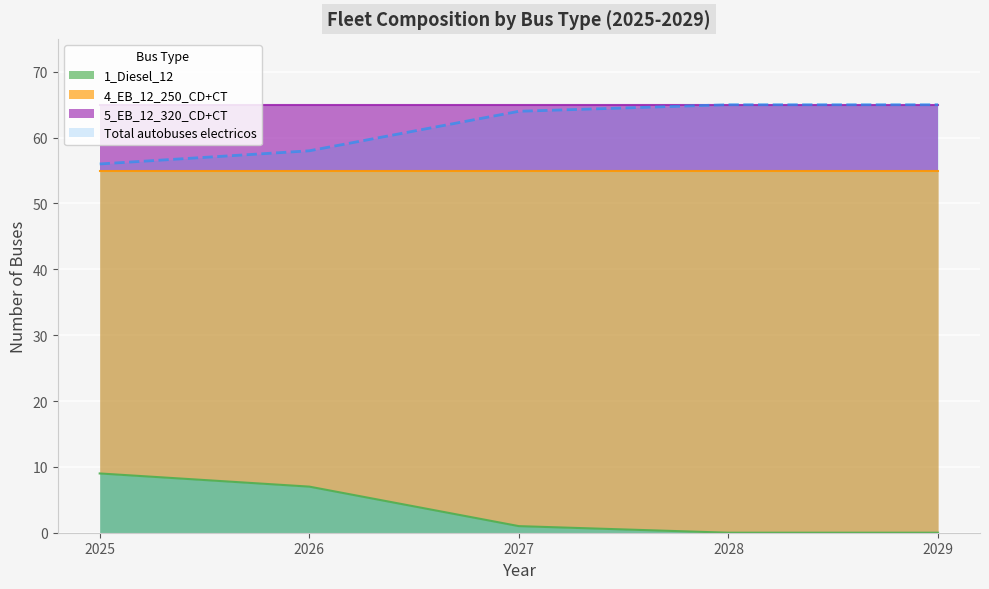

Is the value of 4_EB_12_250_CD+CT at 2028 greater than the value of 1_Diesel_12 at 2028?

Yes